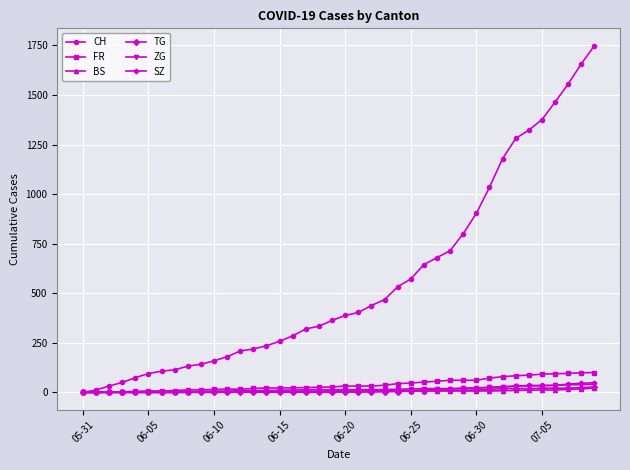

What is the sum of all ZG values?

594